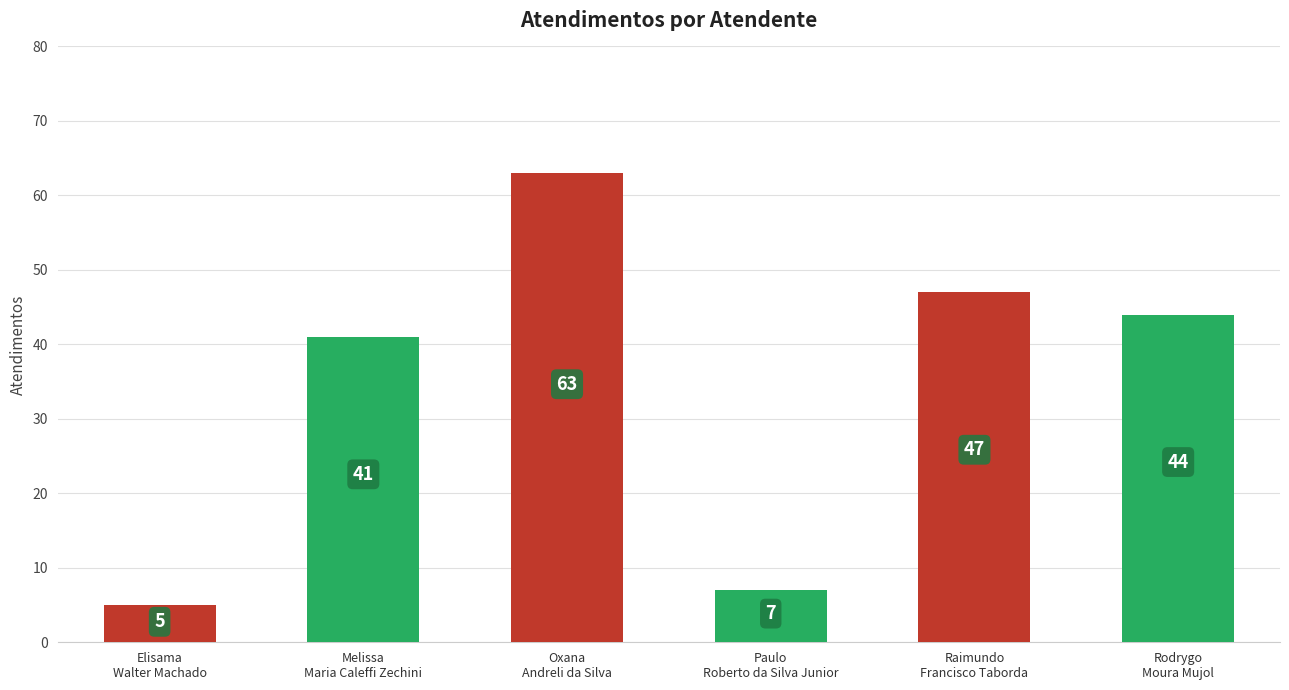

What is the label of the 2nd bar from the right?

Raimundo
Francisco Taborda